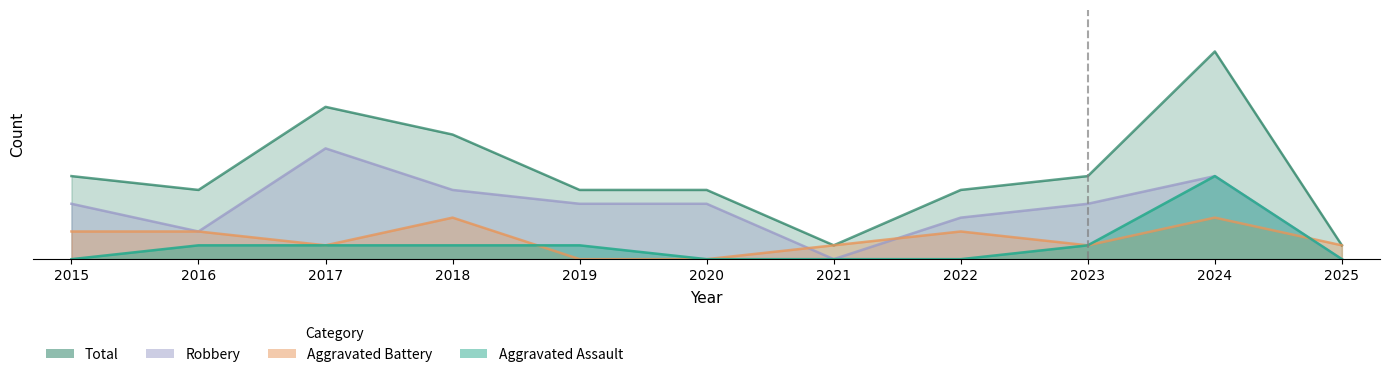

Which series has the largest total across all categories?

Total